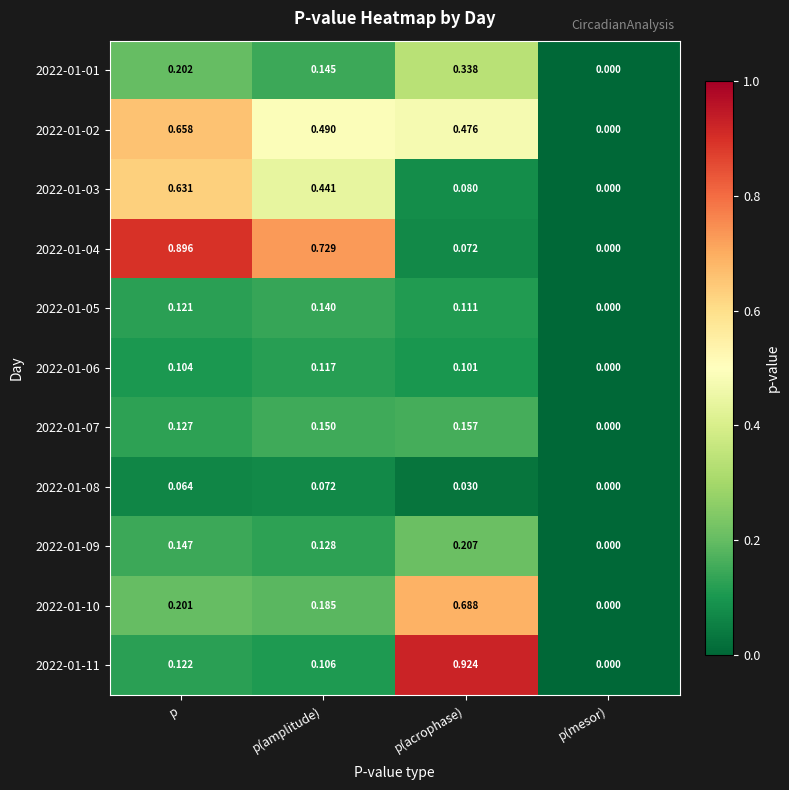

What is the difference between the highest and lowest values at p?

0.8